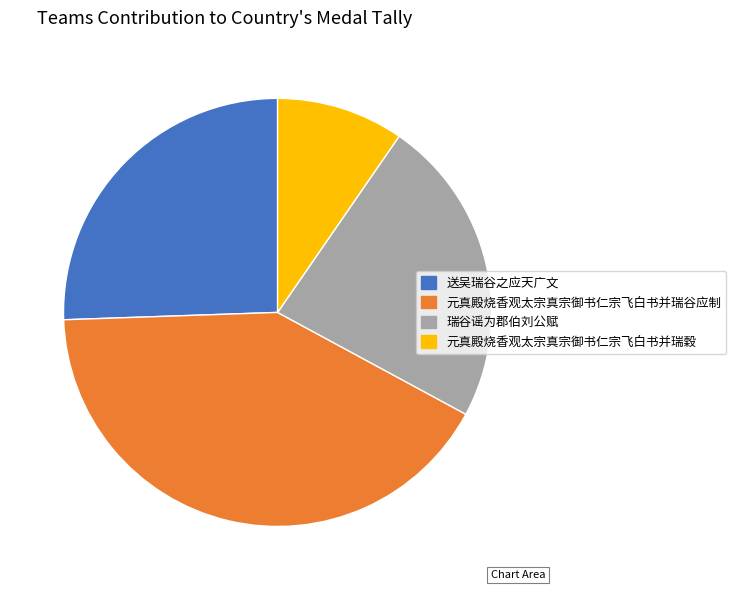

How many slices are in this pie chart?

4